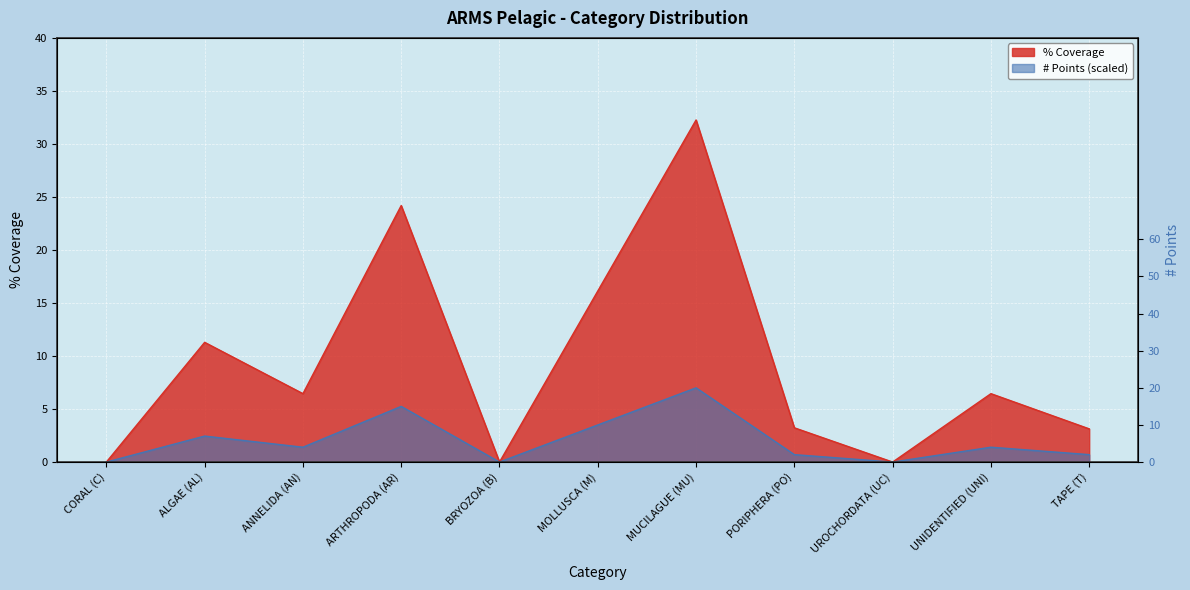

True or false: # Points and % Coverage intersect in this chart.

False